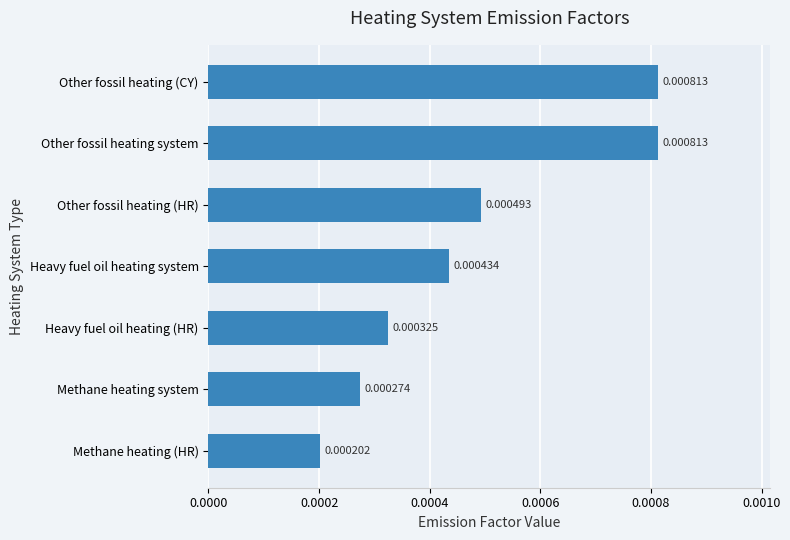

At which category does the chart reach its minimum across all series?

Methane heating (HR)